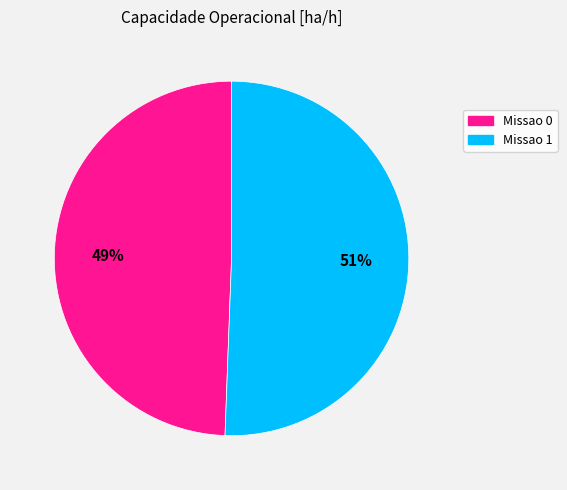

Does Missao 1 account for over 50% of the chart?

Yes